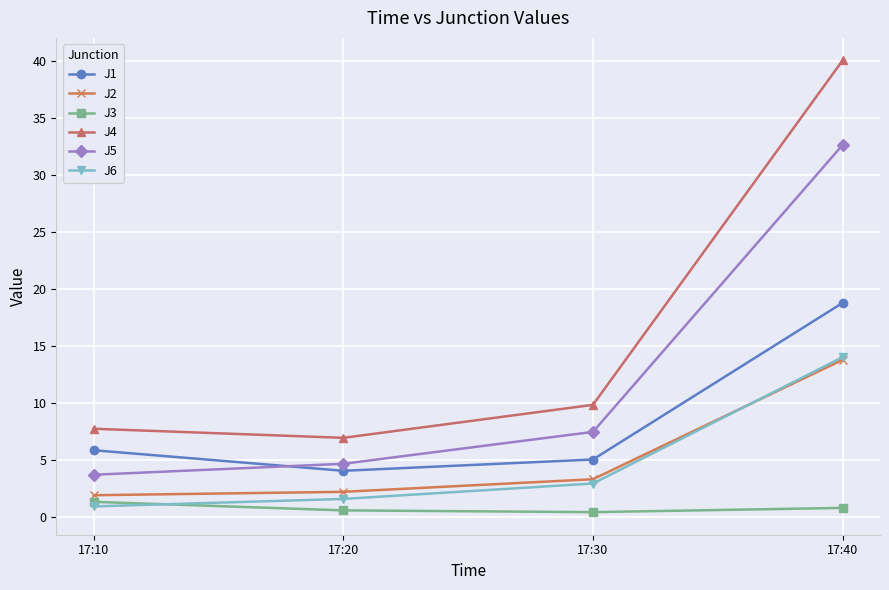

True or false: J1 and J6 intersect in this chart.

False